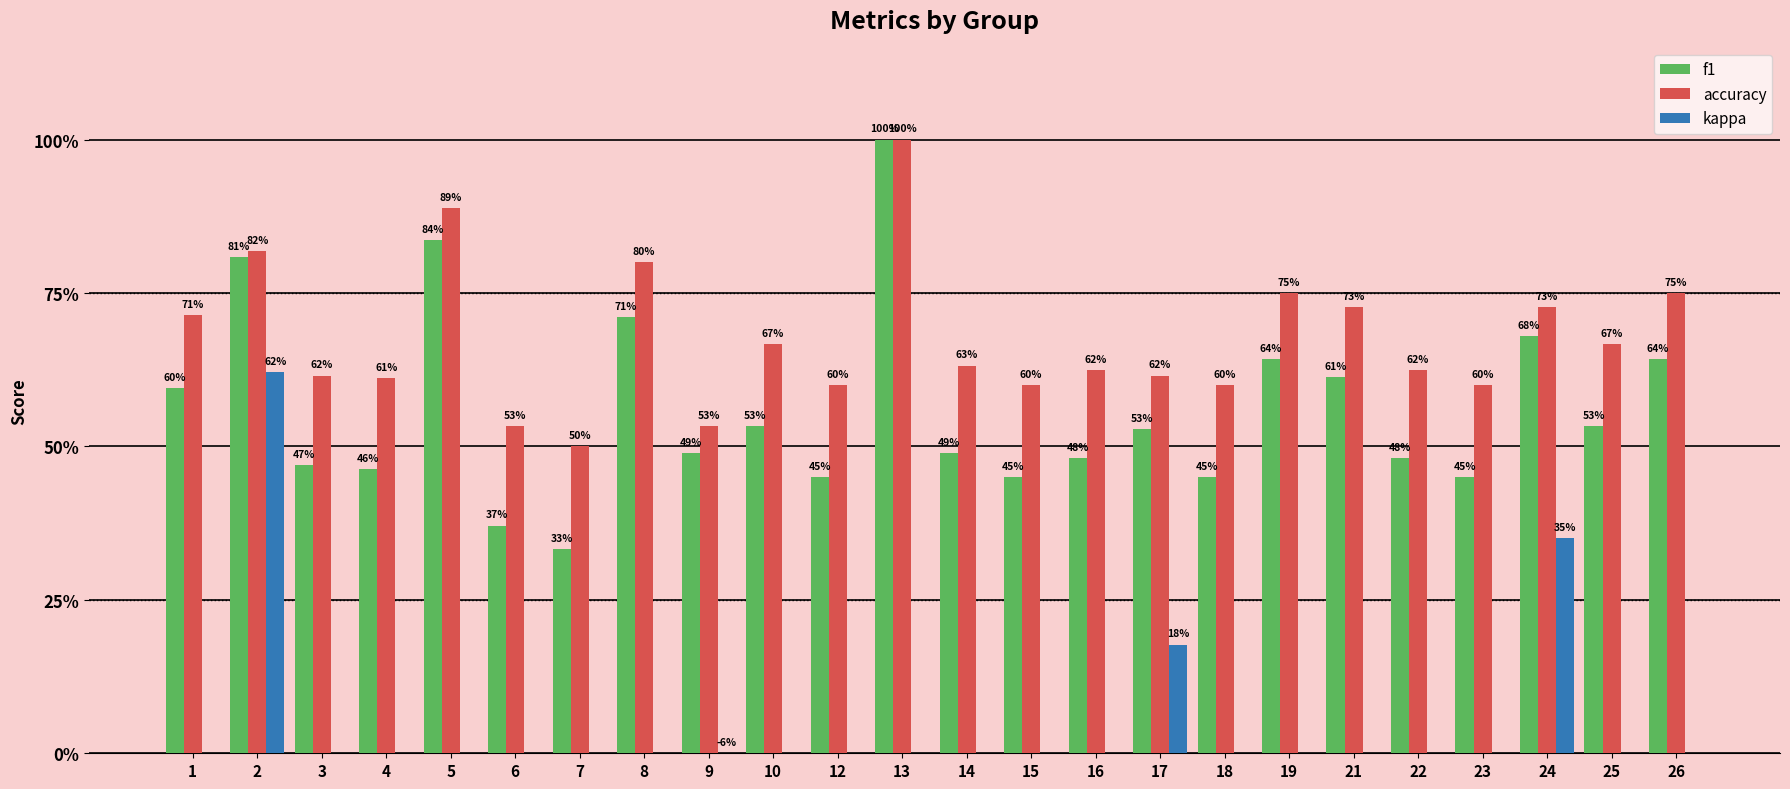

How many series are shown in this chart?

3